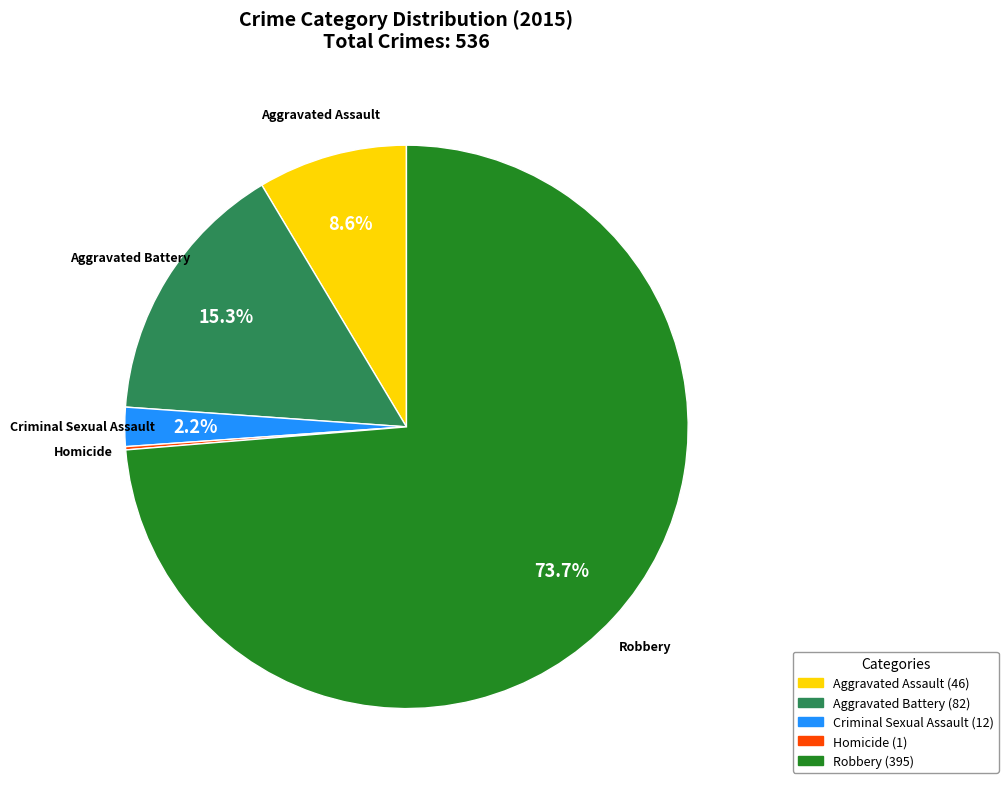

Which category has the biggest portion of the pie?

Robbery